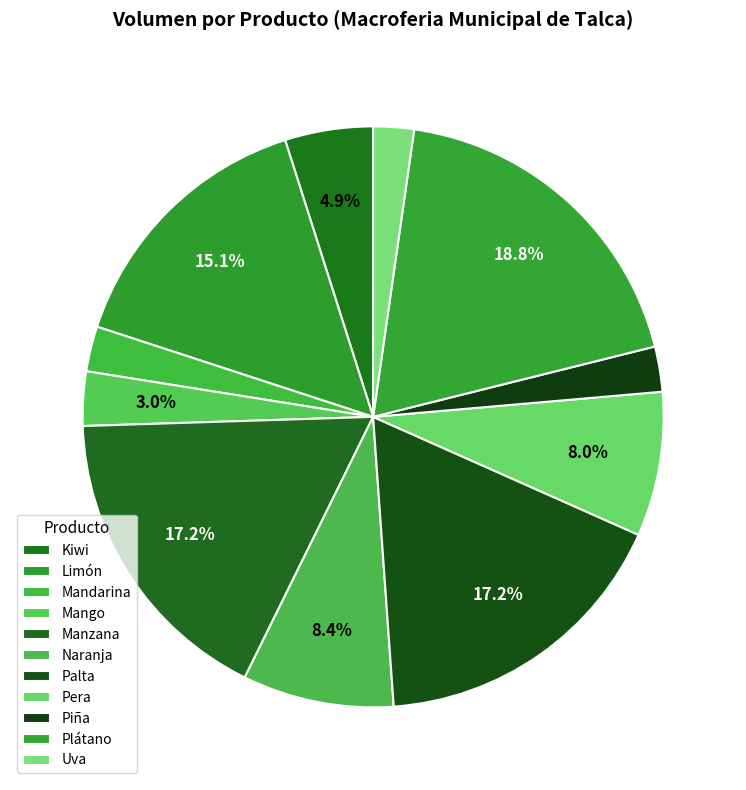

Count the number of slices in the pie.

11